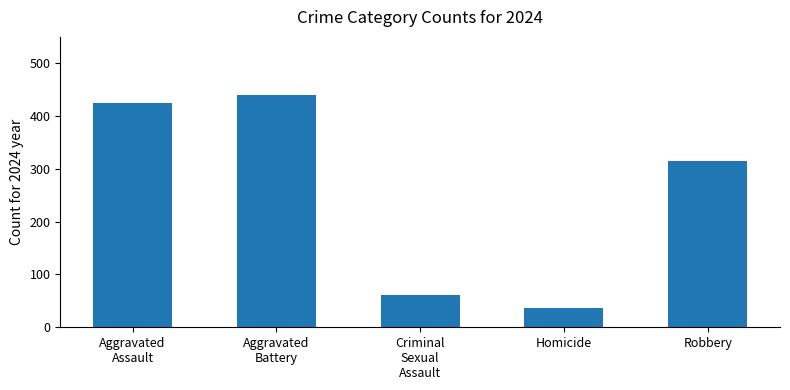

Between Robbery and Homicide, which is larger?

Robbery